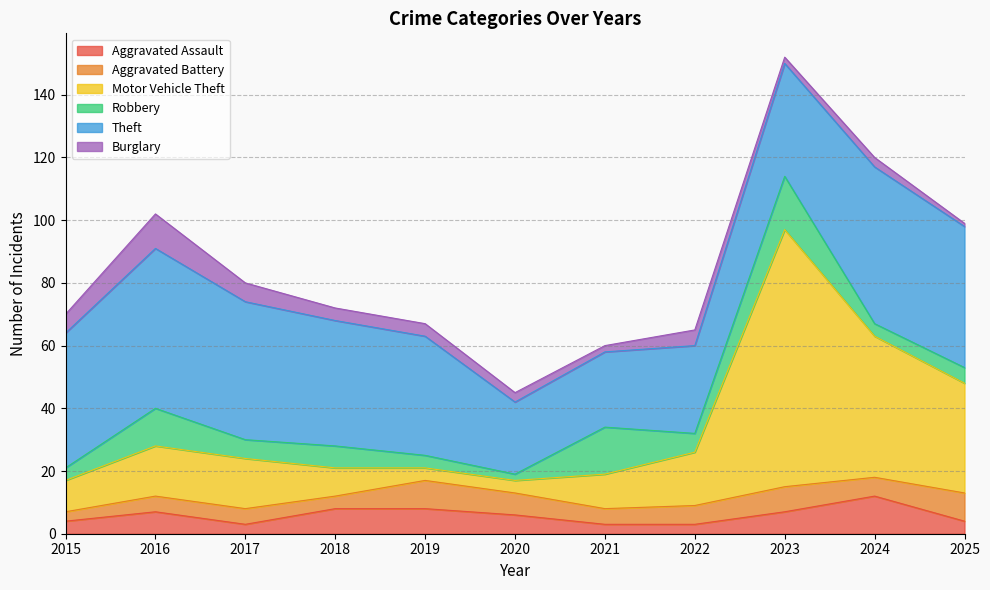

At which category does Burglary reach its first local valley?

2021